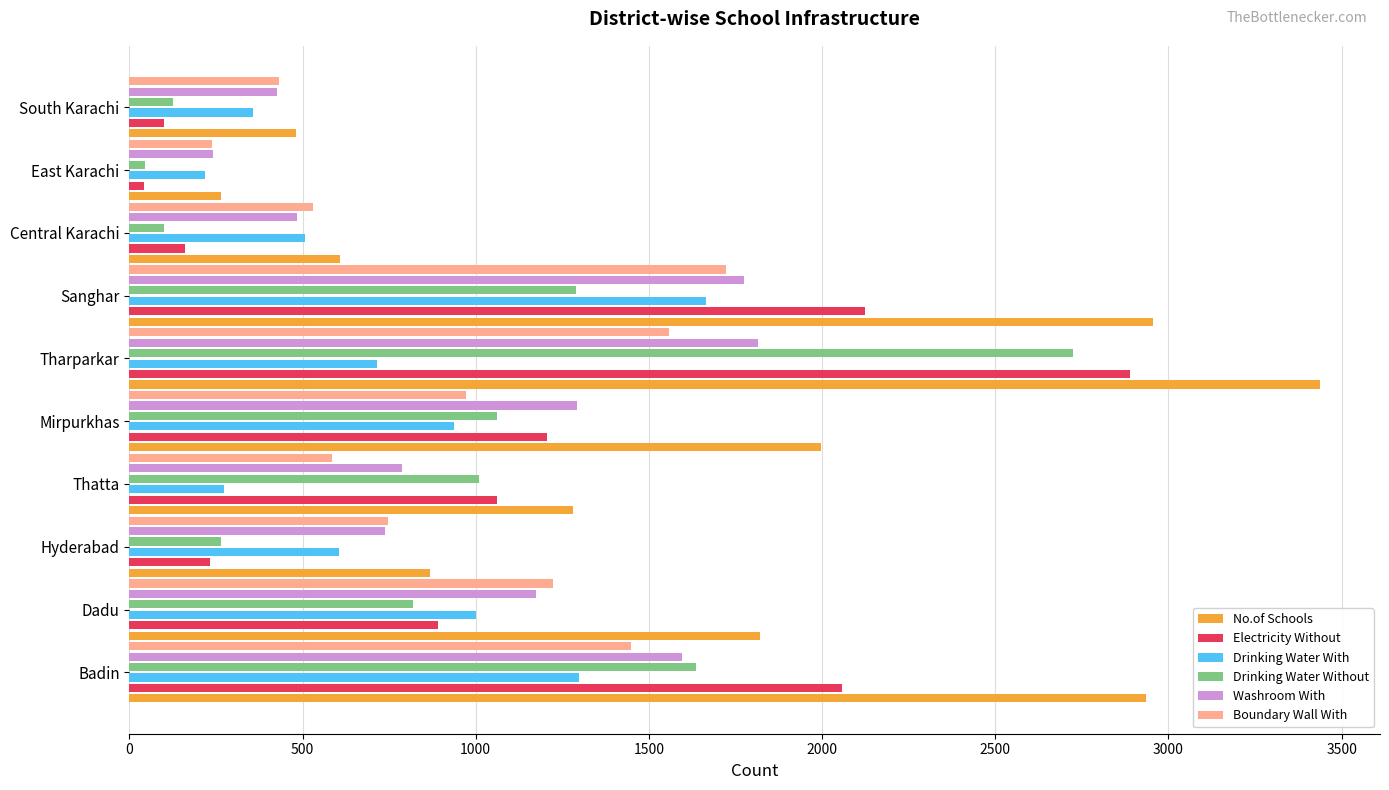

What is the average value of the Electricity Without series?

1076